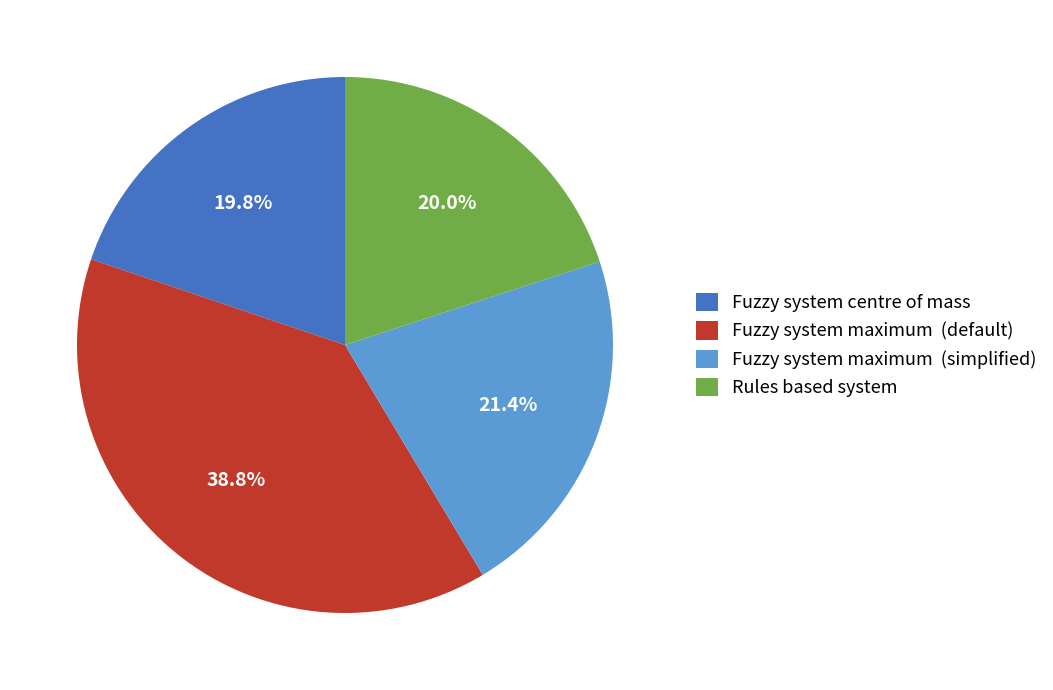

True or false: Rules based system accounts for 14% of the total.

False